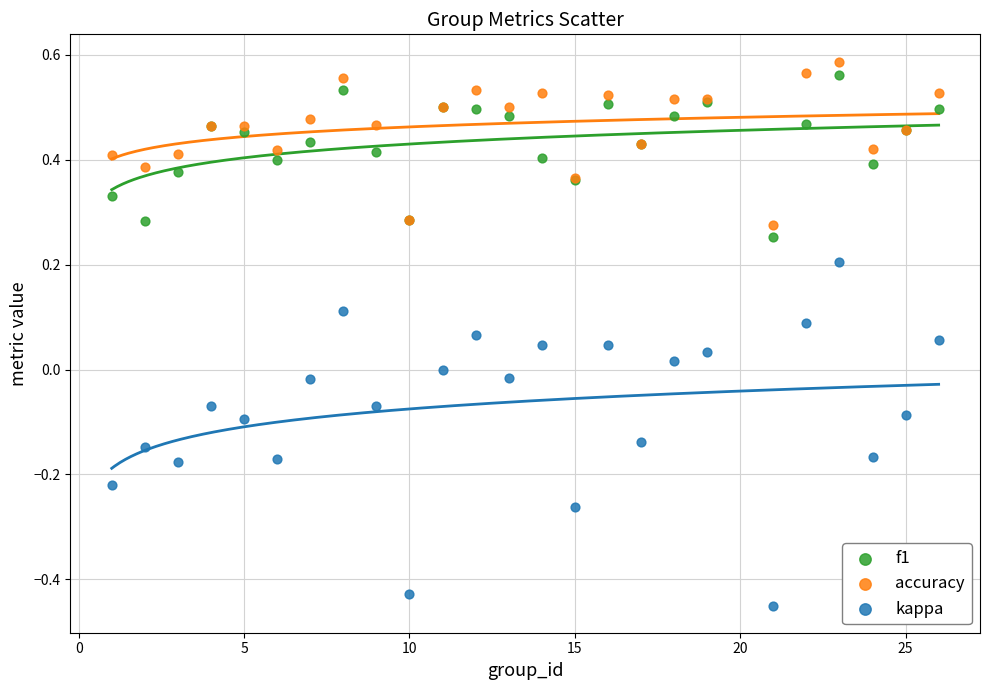

Which series has the largest Y range (max minus min)?

kappa